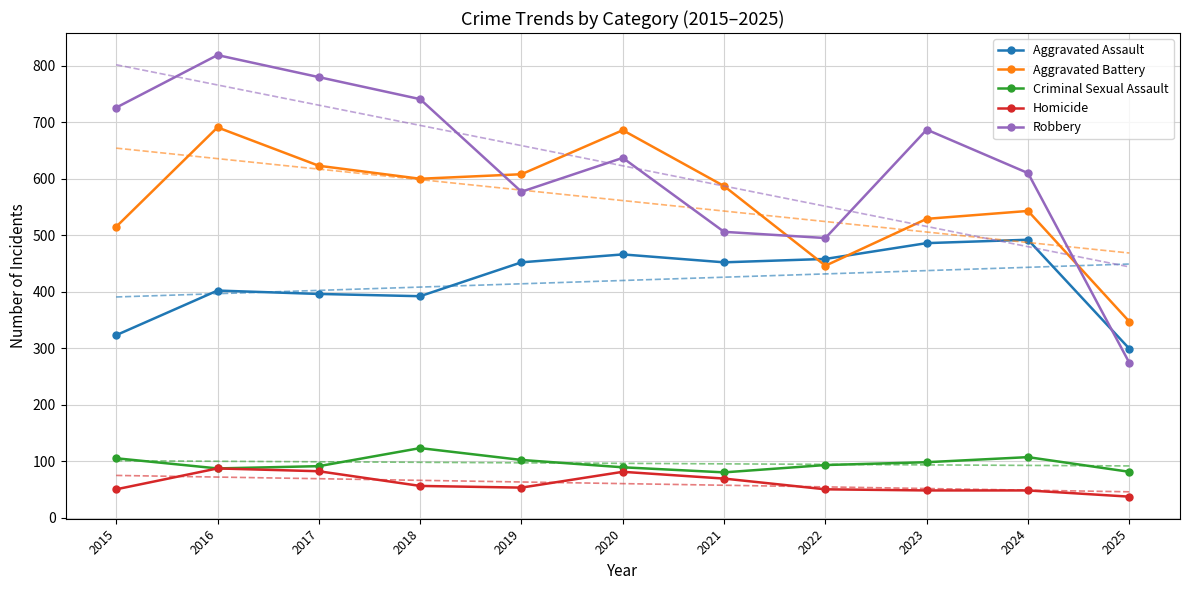

At which category does Criminal Sexual Assault reach its first local peak?

2018